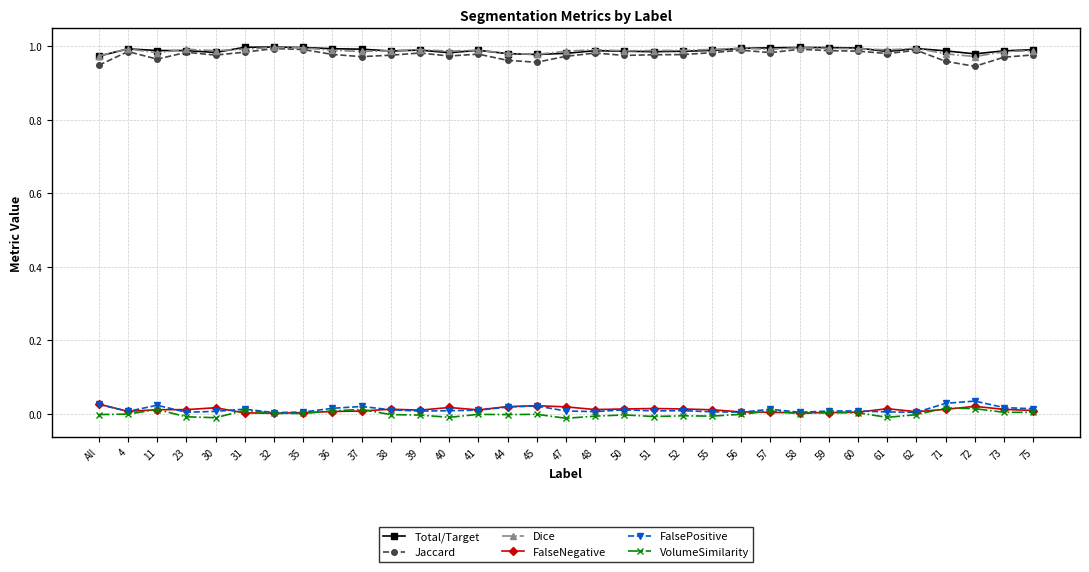

True or false: VolumeSimilarity and Jaccard intersect in this chart.

False